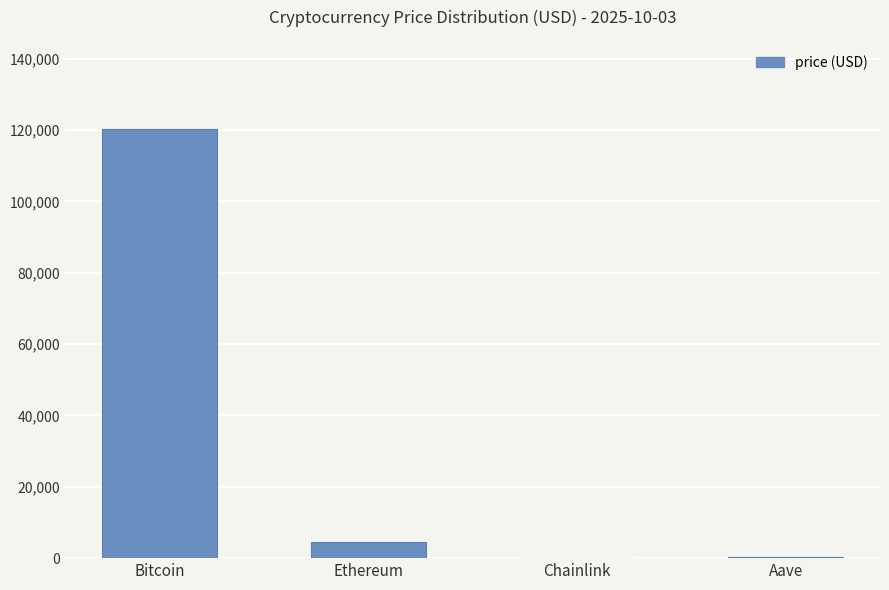

What is the sum of all values?

125235.9